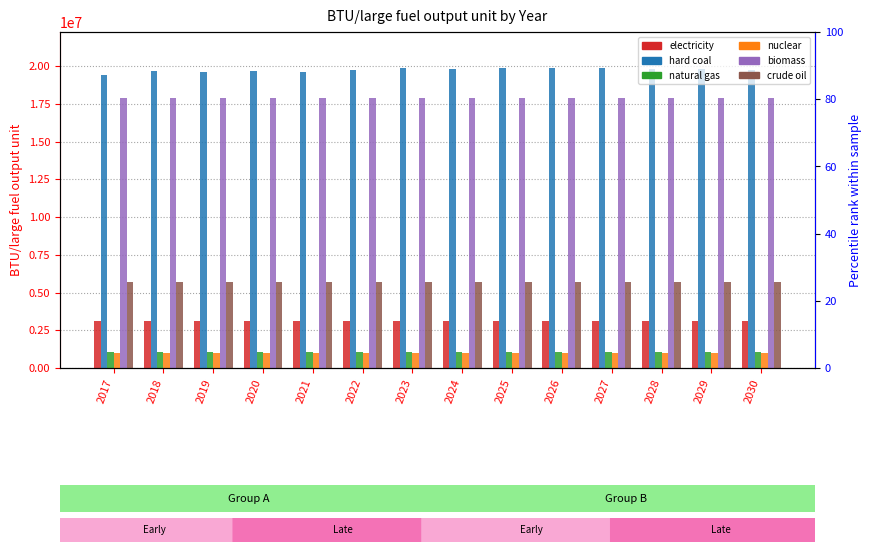

What is the total value across all series at 2028?

48613033